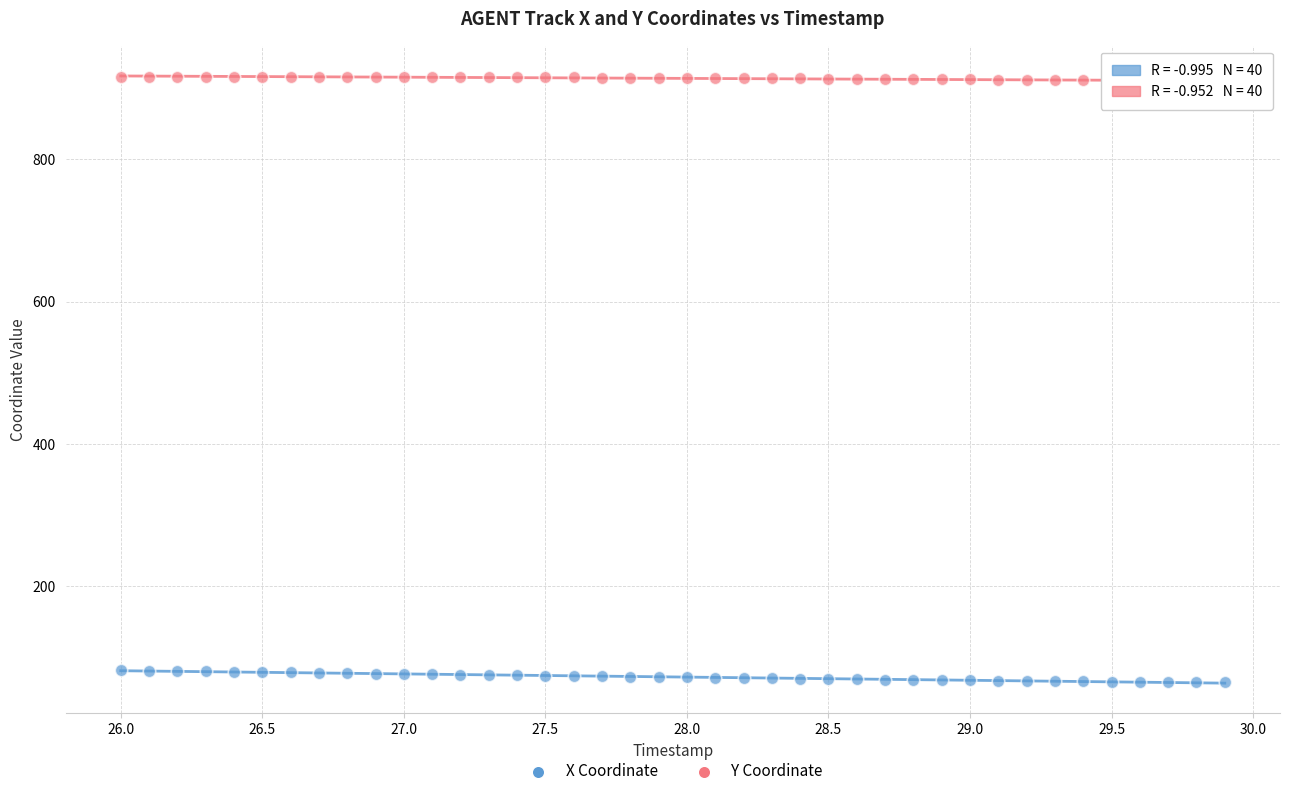

Across all data points, what is the range of X values (max minus min)?

3.9